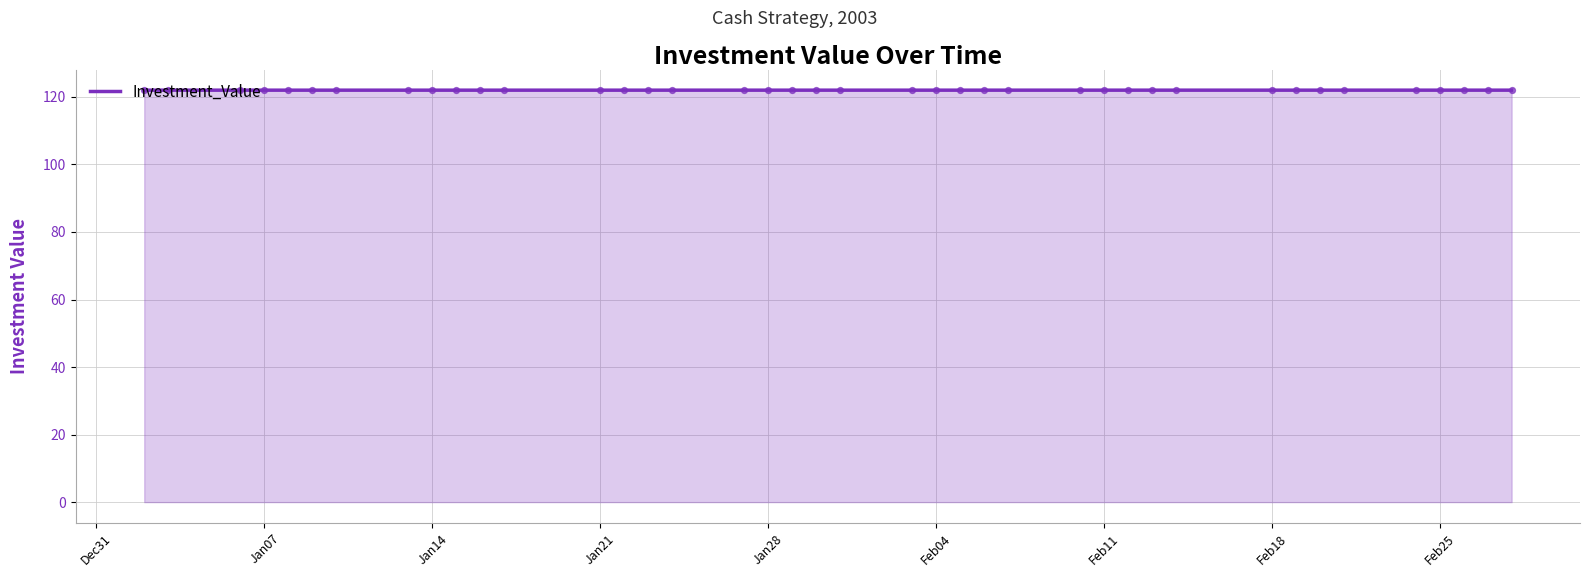

What is the maximum value shown in the chart?

122.0